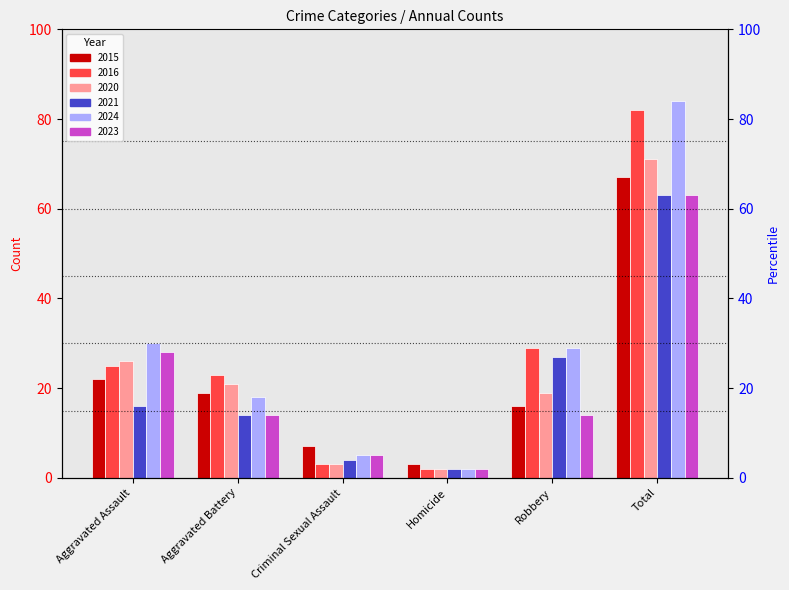

At which category does the chart reach its peak across all series?

Total